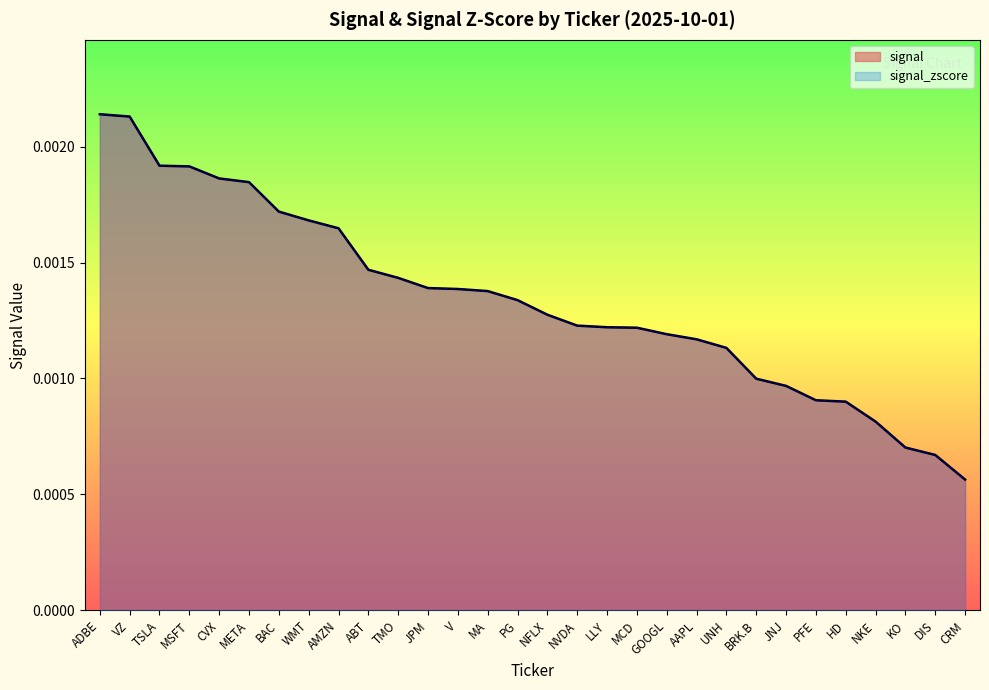

At how many categories does at least one series exceed 0?

30